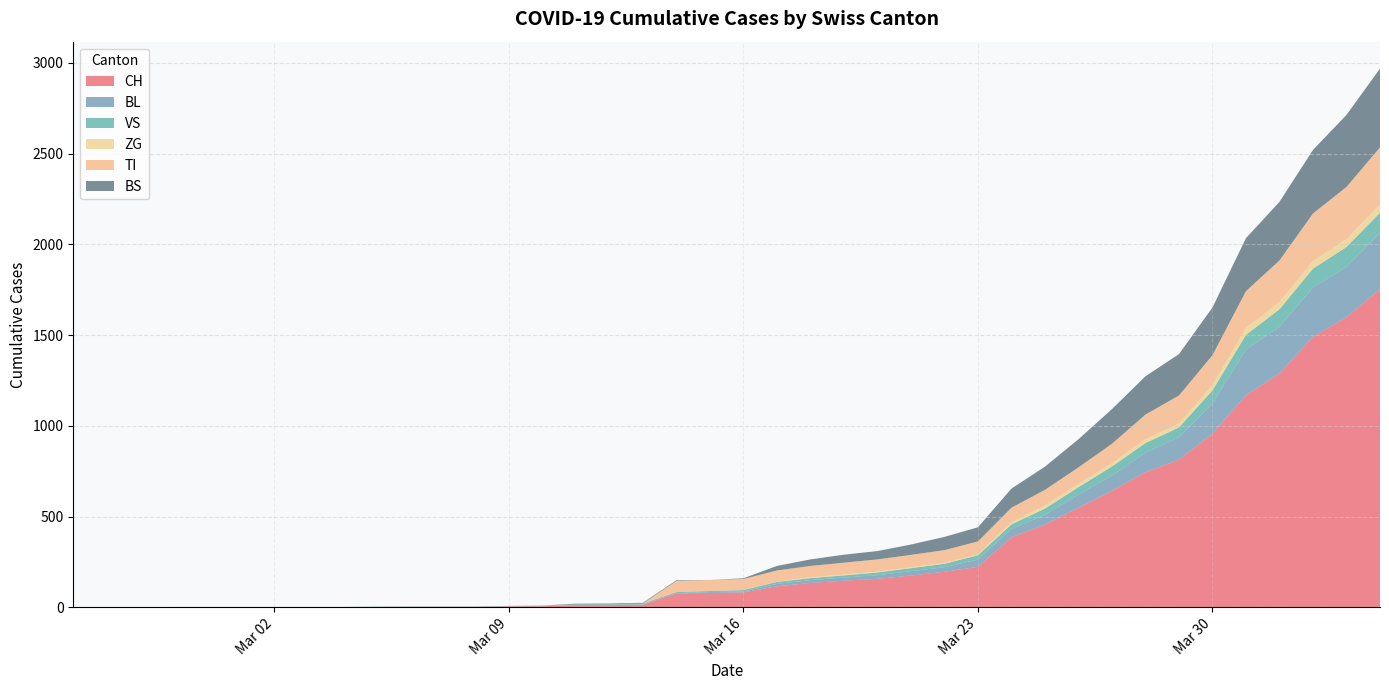

Reading left to right, transcribe all the data shown in this chart.

CH: 2020-02-25=0	2020-02-26=0	2020-02-27=0	2020-02-28=0	2020-02-29=0	2020-03-01=0	2020-03-02=0	2020-03-03=0	2020-03-04=0	2020-03-05=2	2020-03-06=3	2020-03-07=3	2020-03-08=3	2020-03-09=5	2020-03-10=6	2020-03-11=11	2020-03-12=12	2020-03-13=14	2020-03-14=76	2020-03-15=79	2020-03-16=82	2020-03-17=116	2020-03-18=134	2020-03-19=147	2020-03-20=157	2020-03-21=175	2020-03-22=196	2020-03-23=223	2020-03-24=386	2020-03-25=456	2020-03-26=548	2020-03-27=642	2020-03-28=744	2020-03-29=814	2020-03-30=957	2020-03-31=1169	2020-04-01=1288	2020-04-02=1490	2020-04-03=1599	2020-04-04=1753
BL: 2020-02-25=0	2020-02-26=0	2020-02-27=0	2020-02-28=0	2020-02-29=0	2020-03-01=0	2020-03-02=0	2020-03-03=0	2020-03-04=0	2020-03-05=0	2020-03-06=0	2020-03-07=0	2020-03-08=0	2020-03-09=1	2020-03-10=2	2020-03-11=2	2020-03-12=2	2020-03-13=2	2020-03-14=2	2020-03-15=5	2020-03-16=5	2020-03-17=13	2020-03-18=16	2020-03-19=17	2020-03-20=20	2020-03-21=24	2020-03-22=25	2020-03-23=40	2020-03-24=46	2020-03-25=53	2020-03-26=73	2020-03-27=84	2020-03-28=108	2020-03-29=123	2020-03-30=167	2020-03-31=251	2020-04-01=258	2020-04-02=272	2020-04-03=277	2020-04-04=309
VS: 2020-02-25=0	2020-02-26=0	2020-02-27=0	2020-02-28=2	2020-02-29=2	2020-03-01=2	2020-03-02=2	2020-03-03=2	2020-03-04=2	2020-03-05=2	2020-03-06=2	2020-03-07=2	2020-03-08=2	2020-03-09=2	2020-03-10=2	2020-03-11=3	2020-03-12=3	2020-03-13=5	2020-03-14=6	2020-03-15=6	2020-03-16=8	2020-03-17=11	2020-03-18=11	2020-03-19=12	2020-03-20=15	2020-03-21=17	2020-03-22=19	2020-03-23=24	2020-03-24=25	2020-03-25=35	2020-03-26=41	2020-03-27=50	2020-03-28=53	2020-03-29=54	2020-03-30=71	2020-03-31=81	2020-04-01=96	2020-04-02=104	2020-04-03=109	2020-04-04=112
ZG: 2020-02-25=0	2020-02-26=0	2020-02-27=0	2020-02-28=0	2020-02-29=0	2020-03-01=0	2020-03-02=0	2020-03-03=0	2020-03-04=0	2020-03-05=0	2020-03-06=0	2020-03-07=0	2020-03-08=0	2020-03-09=0	2020-03-10=0	2020-03-11=0	2020-03-12=0	2020-03-13=0	2020-03-14=0	2020-03-15=0	2020-03-16=0	2020-03-17=1	2020-03-18=5	2020-03-19=5	2020-03-20=5	2020-03-21=5	2020-03-22=5	2020-03-23=5	2020-03-24=12	2020-03-25=18	2020-03-26=18	2020-03-27=18	2020-03-28=21	2020-03-29=21	2020-03-30=29	2020-03-31=39	2020-04-01=40	2020-04-02=41	2020-04-03=44	2020-04-04=46
TI: 2020-02-25=0	2020-02-26=0	2020-02-27=0	2020-02-28=0	2020-02-29=0	2020-03-01=0	2020-03-02=0	2020-03-03=0	2020-03-04=0	2020-03-05=0	2020-03-06=0	2020-03-07=0	2020-03-08=0	2020-03-09=0	2020-03-10=0	2020-03-11=0	2020-03-12=0	2020-03-13=0	2020-03-14=61	2020-03-15=61	2020-03-16=61	2020-03-17=62	2020-03-18=62	2020-03-19=65	2020-03-20=67	2020-03-21=68	2020-03-22=70	2020-03-23=71	2020-03-24=80	2020-03-25=85	2020-03-26=91	2020-03-27=107	2020-03-28=136	2020-03-29=155	2020-03-30=165	2020-03-31=202	2020-04-01=229	2020-04-02=263	2020-04-03=287	2020-04-04=314
BS: 2020-02-25=0	2020-02-26=0	2020-02-27=0	2020-02-28=0	2020-02-29=0	2020-03-01=0	2020-03-02=0	2020-03-03=0	2020-03-04=0	2020-03-05=0	2020-03-06=0	2020-03-07=0	2020-03-08=0	2020-03-09=0	2020-03-10=0	2020-03-11=4	2020-03-12=4	2020-03-13=4	2020-03-14=4	2020-03-15=0	2020-03-16=4	2020-03-17=25	2020-03-18=36	2020-03-19=44	2020-03-20=46	2020-03-21=57	2020-03-22=73	2020-03-23=78	2020-03-24=105	2020-03-25=128	2020-03-26=155	2020-03-27=191	2020-03-28=211	2020-03-29=228	2020-03-30=263	2020-03-31=292	2020-04-01=323	2020-04-02=350	2020-04-03=397	2020-04-04=434